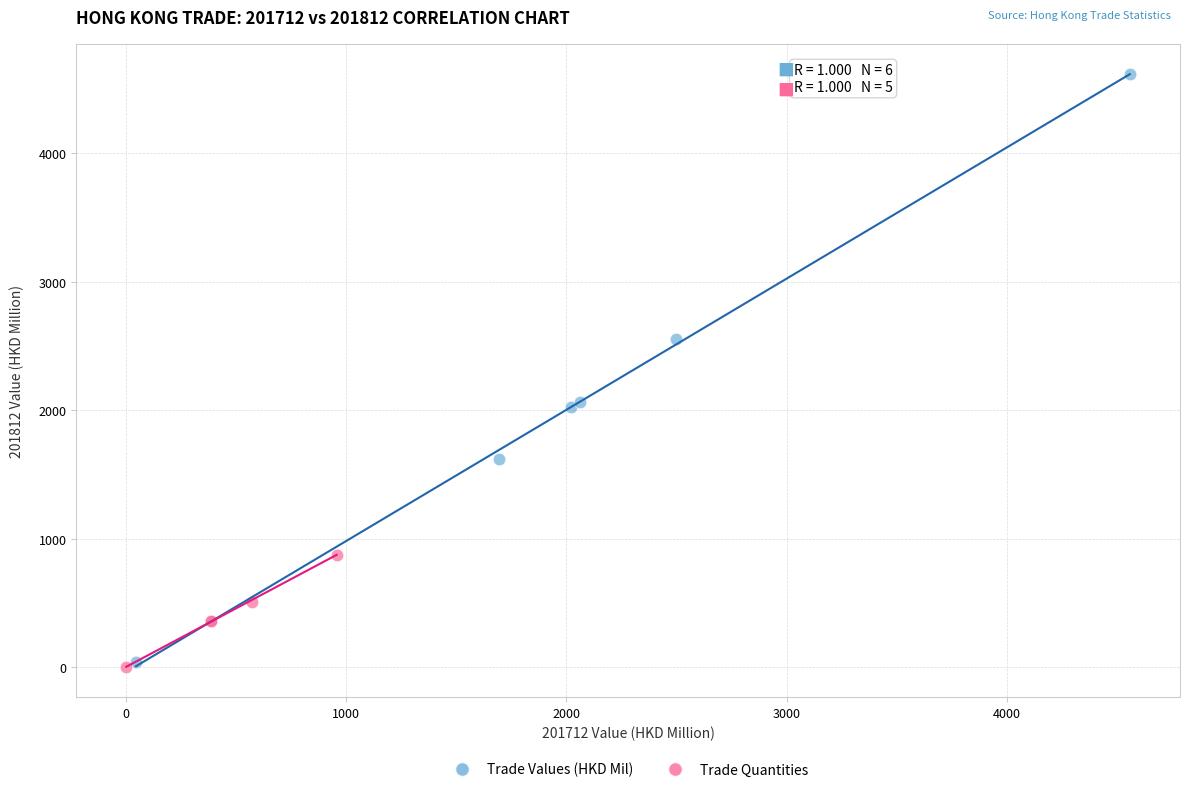

Which series reaches the maximum Y coordinate?

Trade Values (HKD Mil)